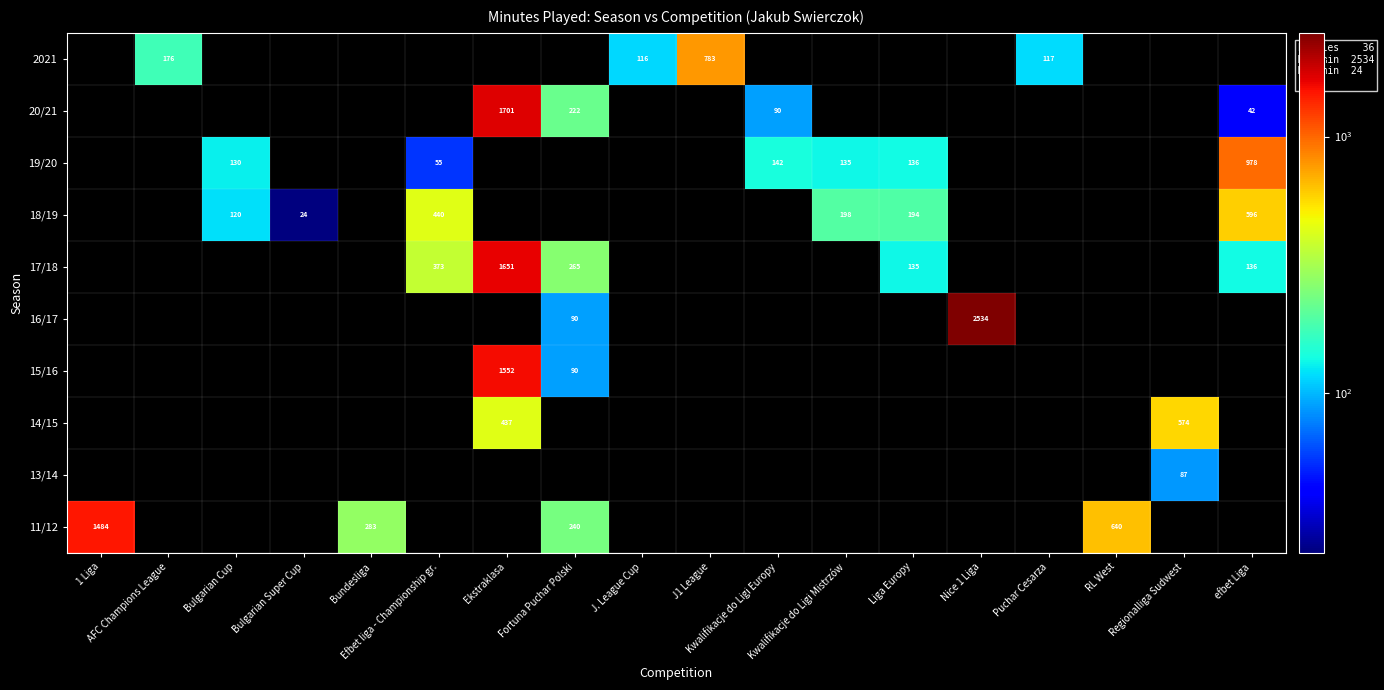

What is the greatest value displayed?

2534.0